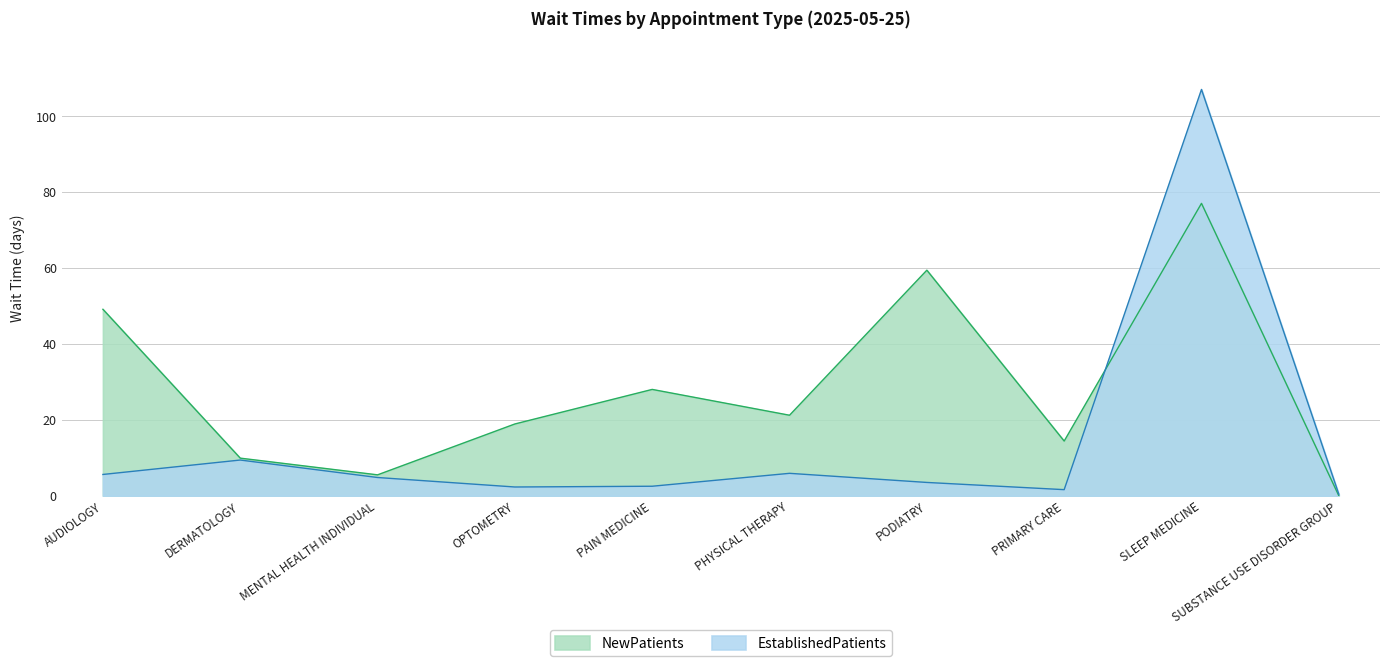

Rank the series by their maximum value, from lowest to highest.

NewPatients, EstablishedPatients